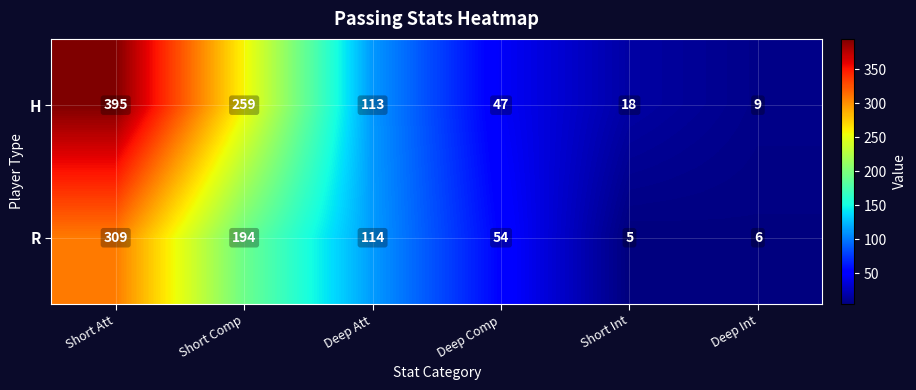

The value of R at Short Int is 3. True or false?

False